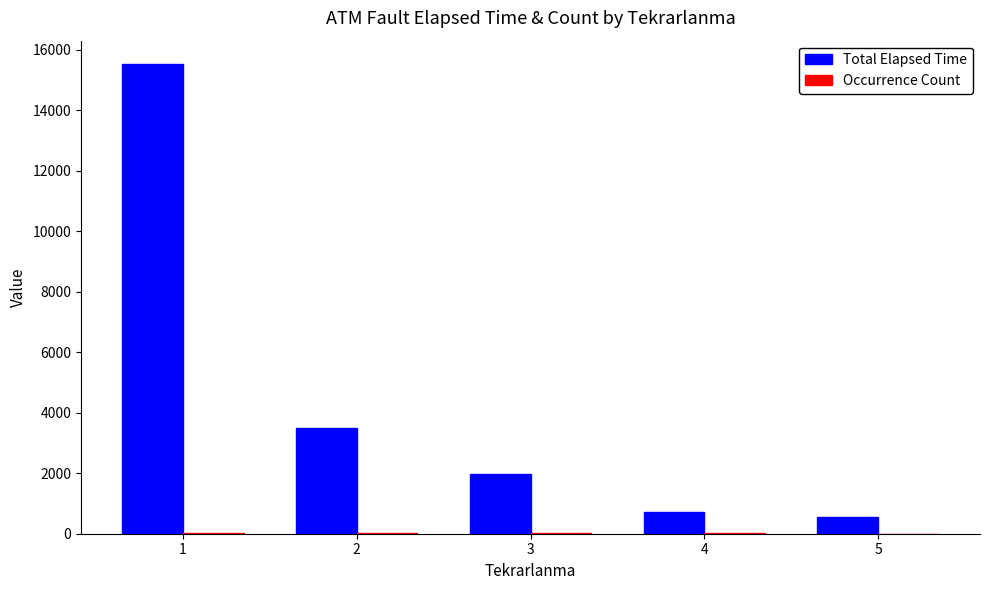

What is the total value across all series at 4?

739